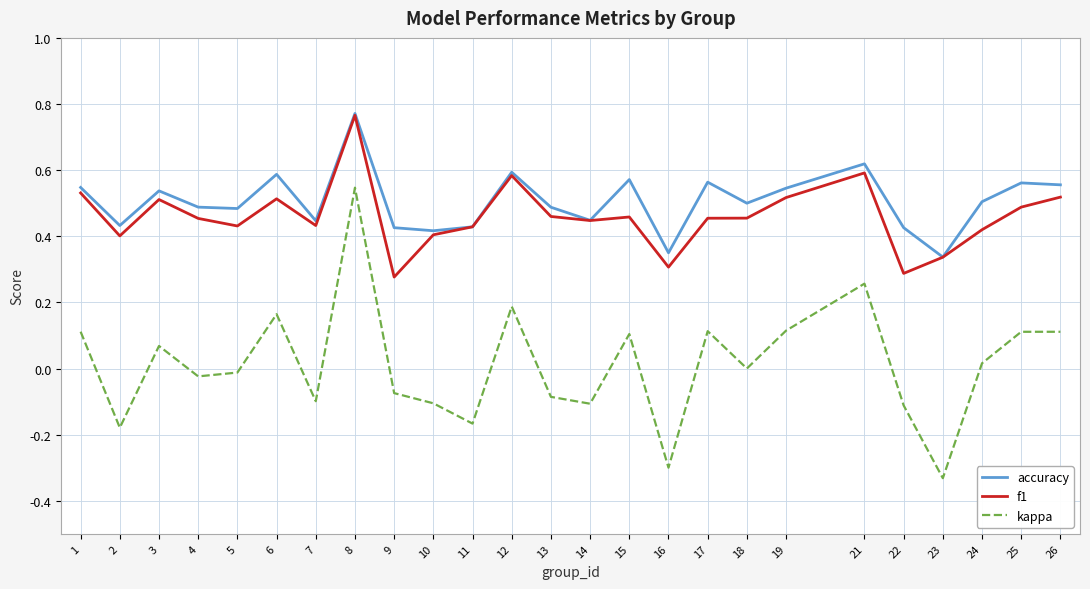

True or false: kappa and accuracy cross at least once.

False